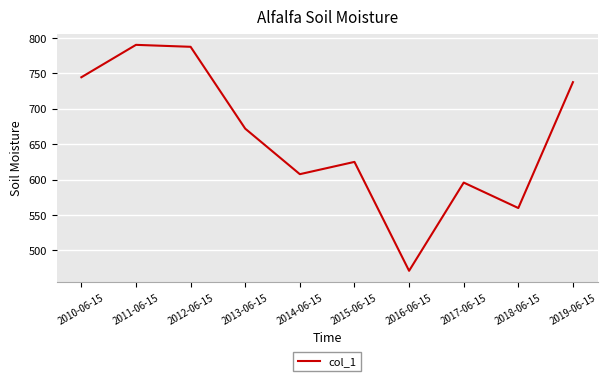

Which has a higher value, 2014-06-15 or 2011-06-15?

2011-06-15